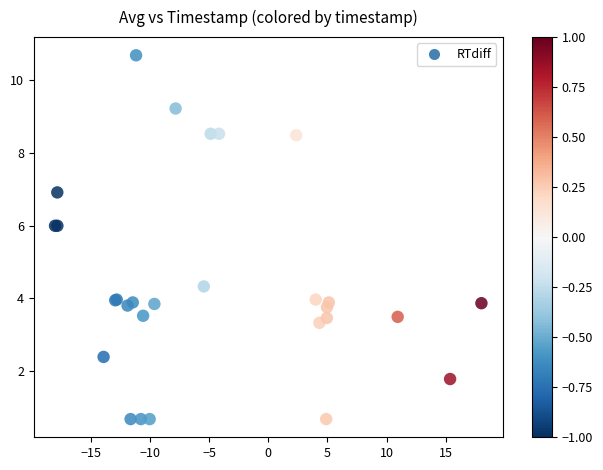

What Y value in the scatter plot is closest to 5?

4.3